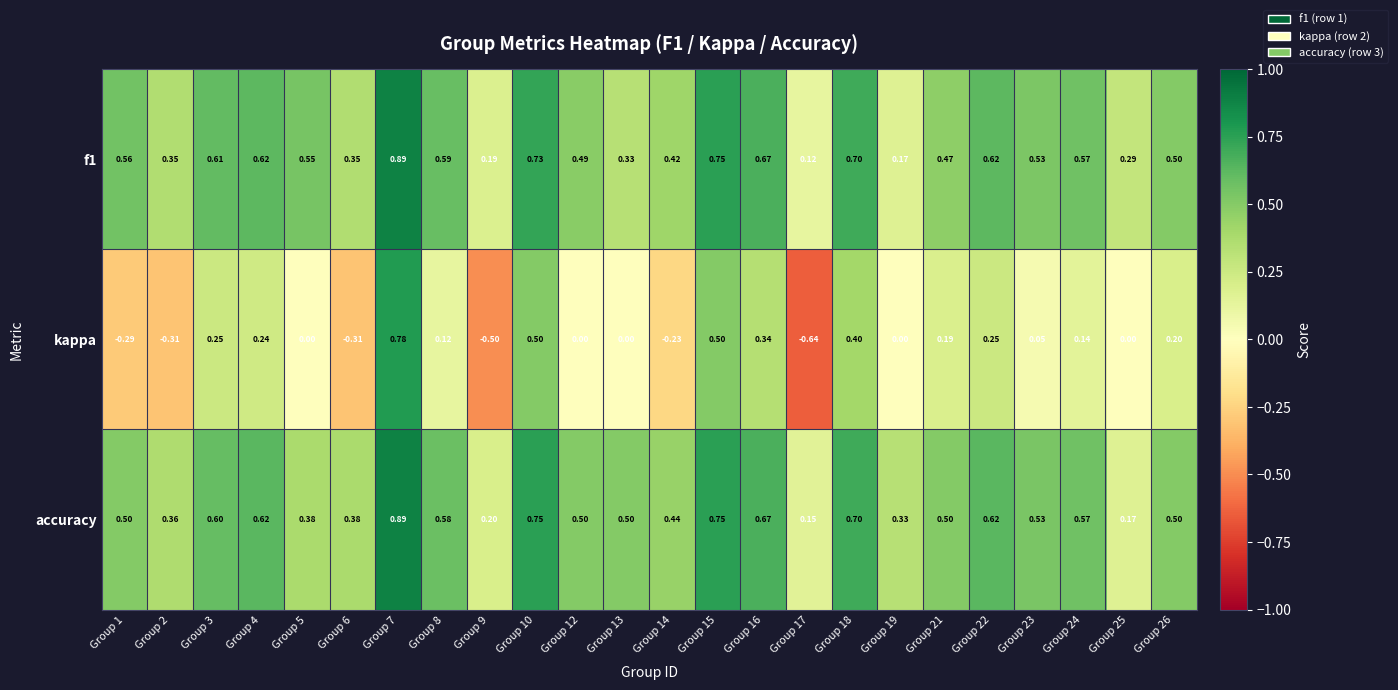

Which series has the largest range (max minus min)?

kappa